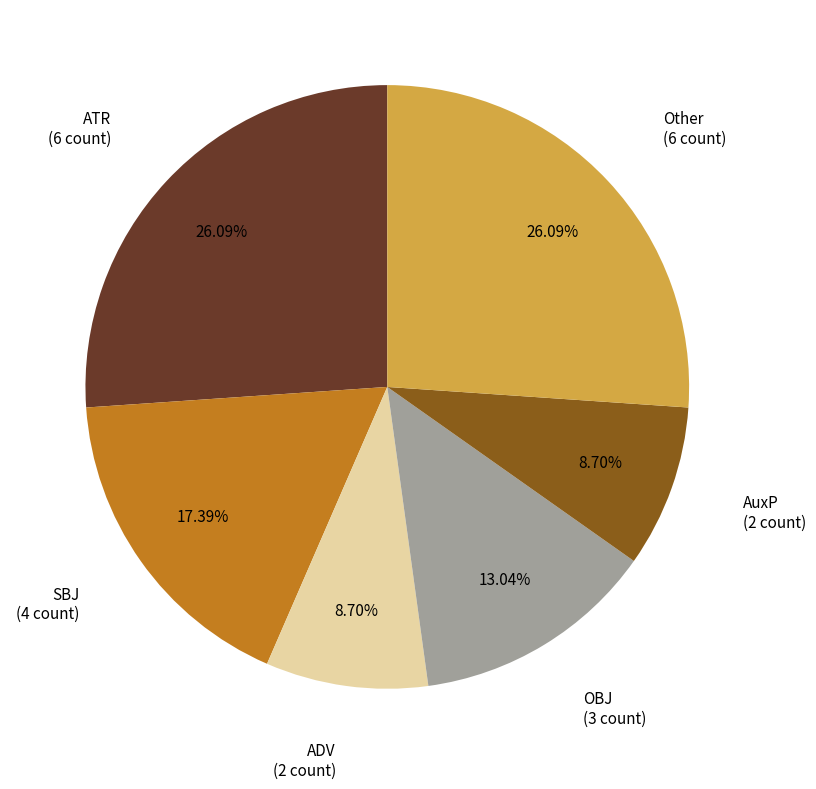

Is there any slice that represents more than half of the pie?

No